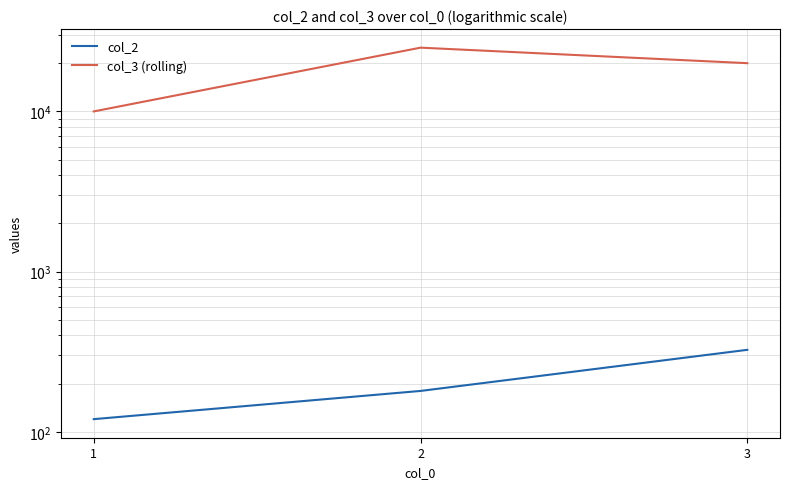

List the series in order of their peak value, lowest first.

col_2, col_3 (rolling)